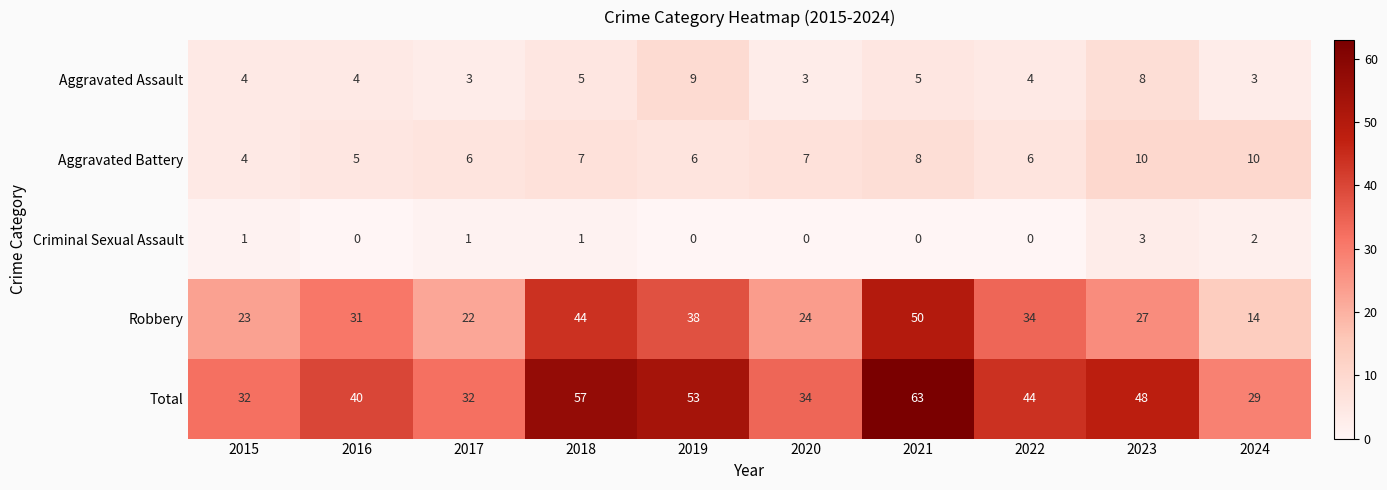

Which series has the widest spread of values?

Robbery